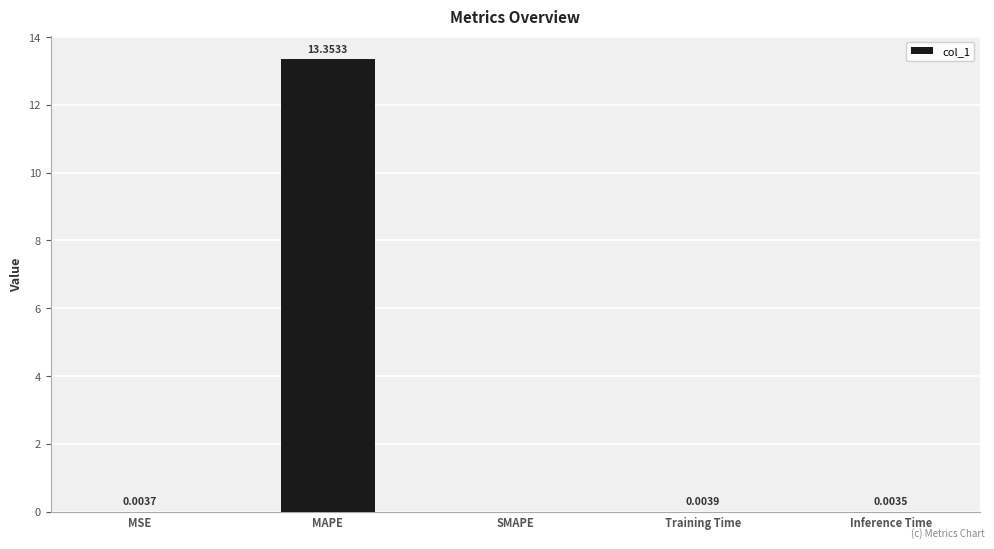

What is the sum of all values?

13.4